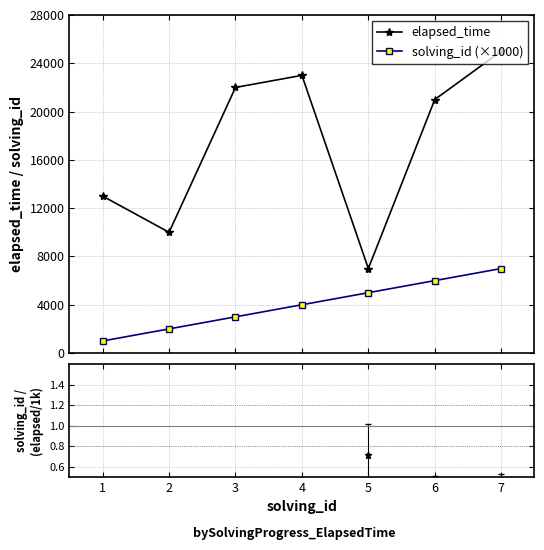

True or false: elapsed_time and solving_id (×1000) intersect in this chart.

False